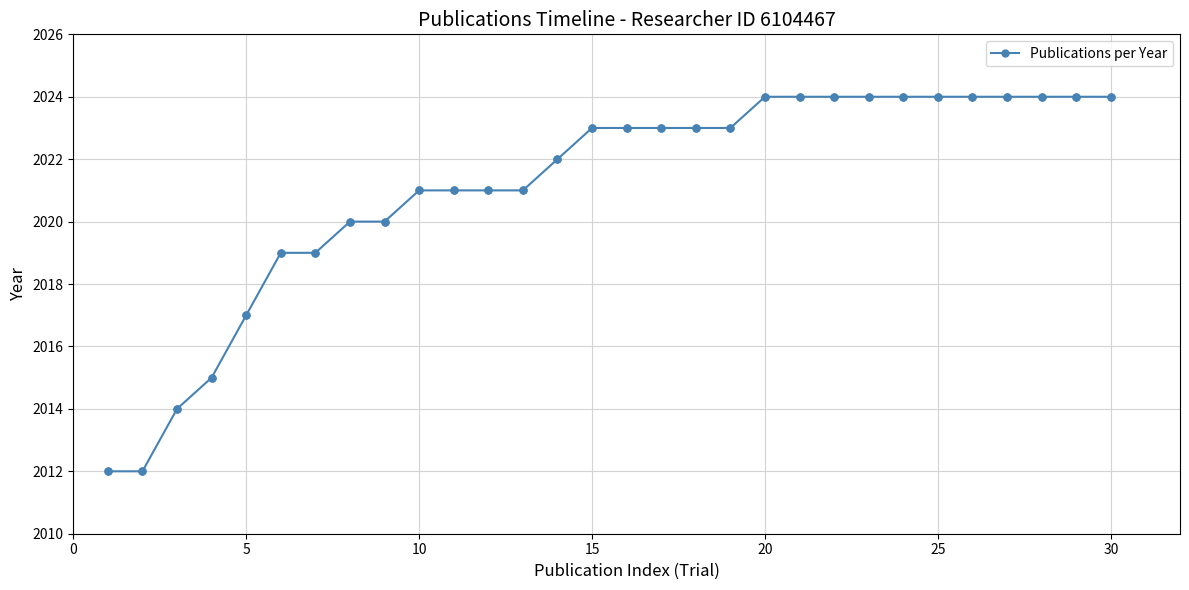

What is the sum of all values?

60633